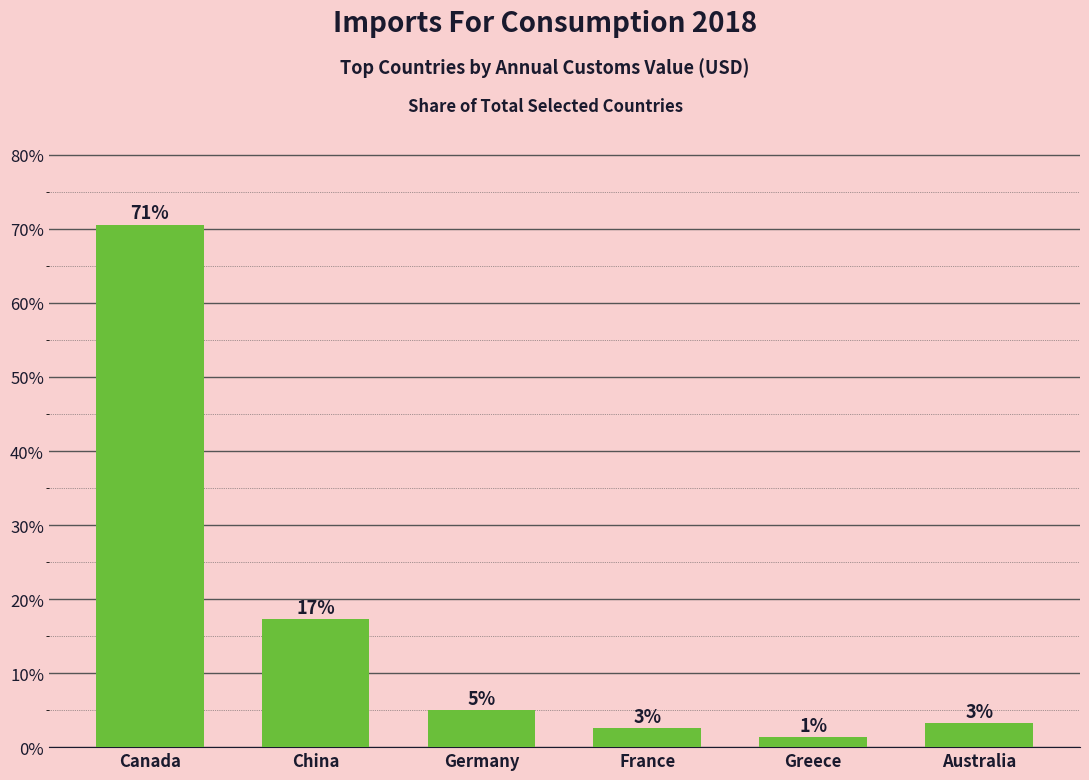

Rank the categories by value from lowest to highest.

Greece, France, Australia, Germany, China, Canada